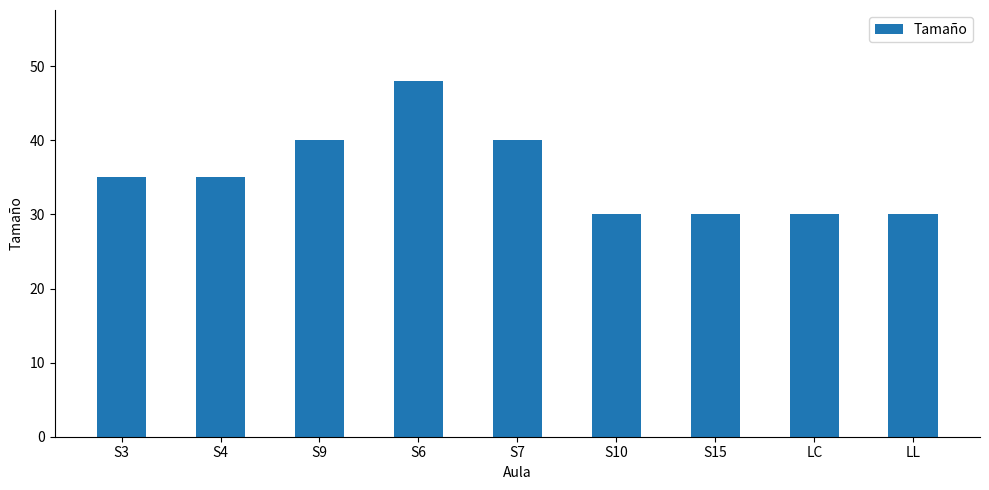

The value at LC is 30. True or false?

True